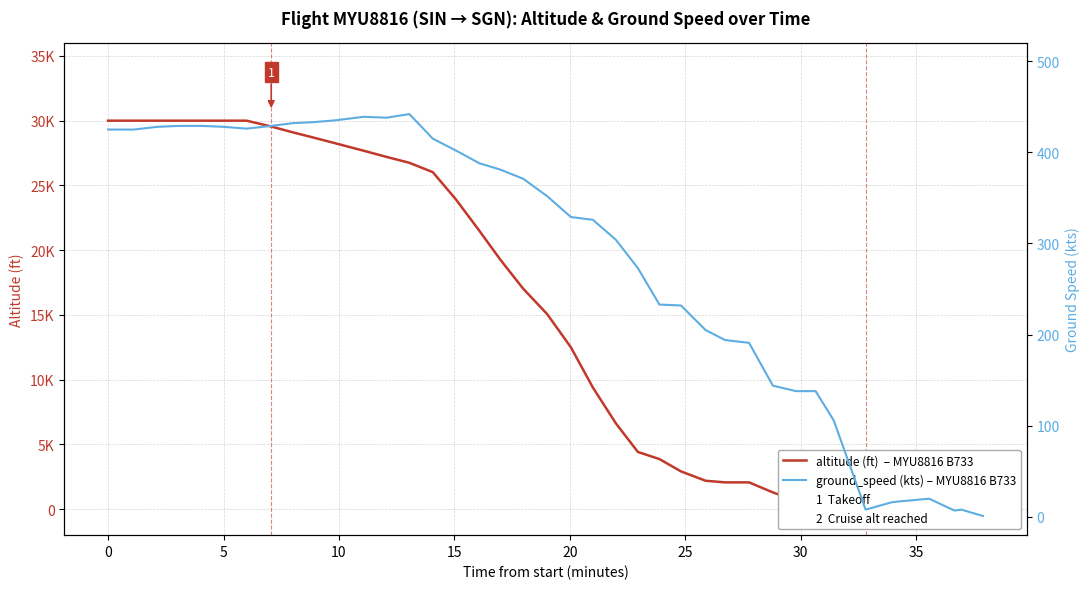

How many lines are shown in the chart?

2